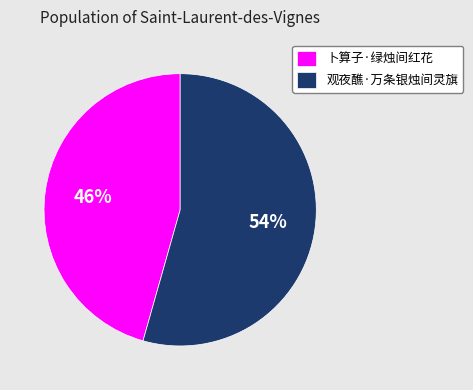

To the nearest percent, what portion does 卜算子·绿烛间红花 represent?

46%